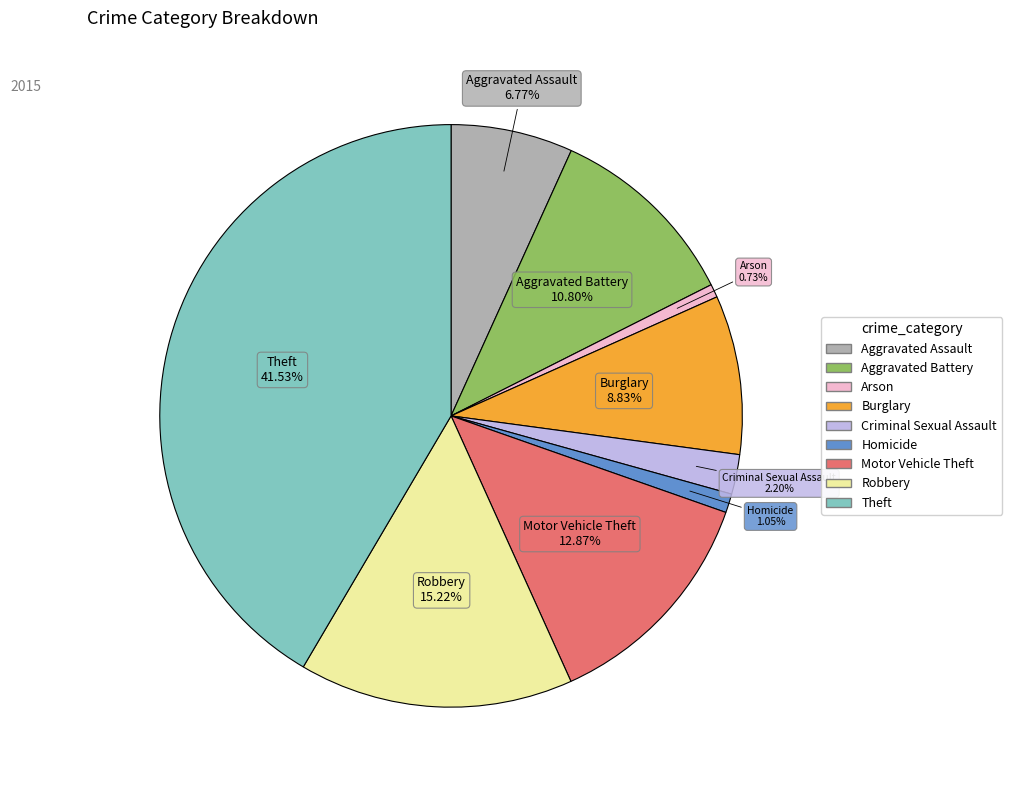

To the nearest percent, what portion does Motor Vehicle Theft represent?

13%